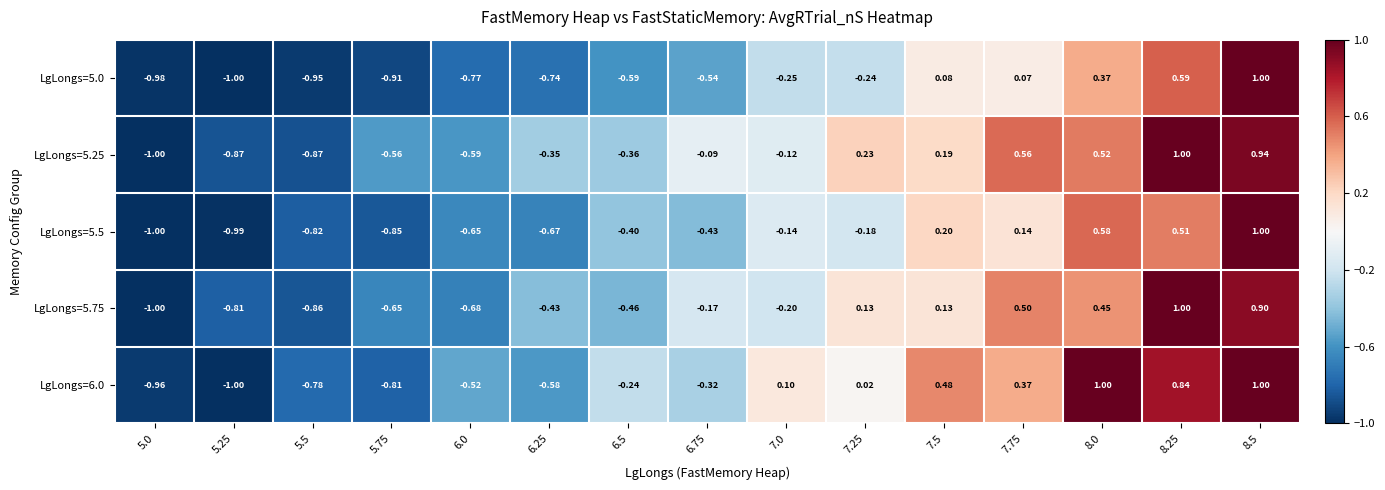

Is the value of LgLongs=5.0 at 8.0 greater than the value of LgLongs=5.75 at 8.25?

No